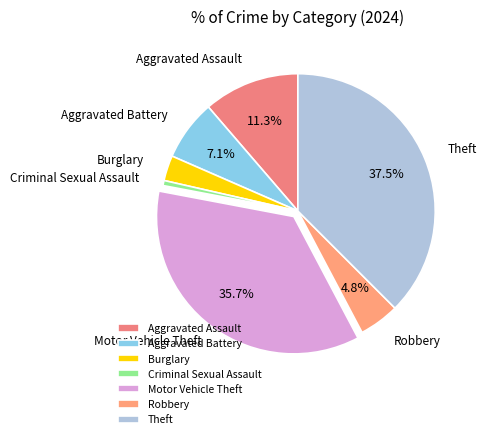

What is the largest slice in the pie chart?

Theft